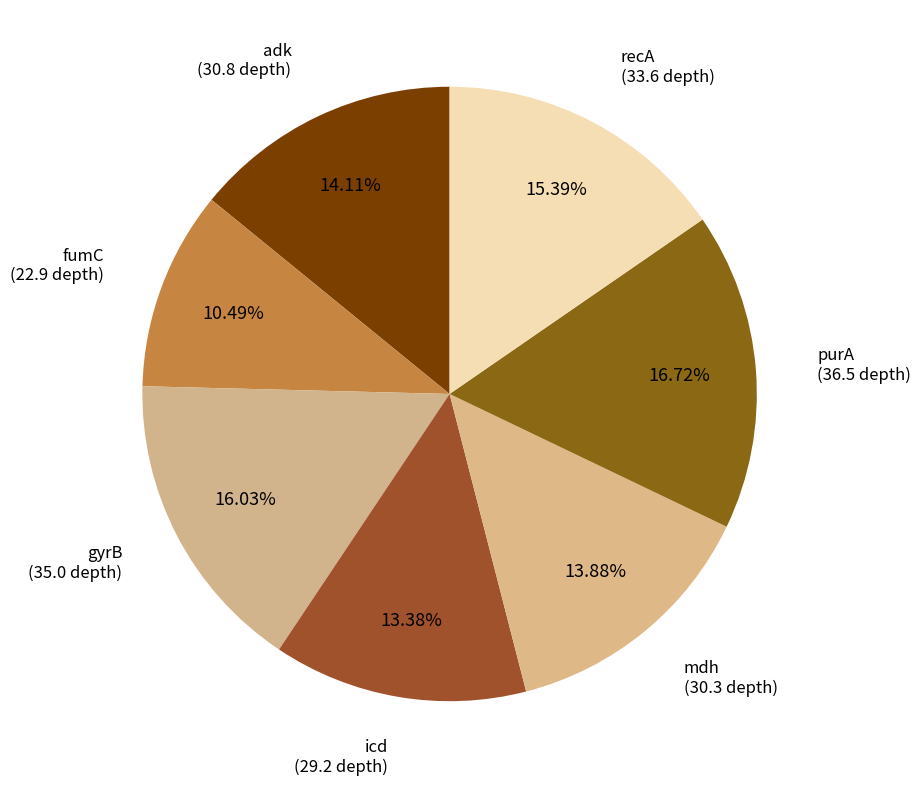

Count the number of slices in the pie.

7